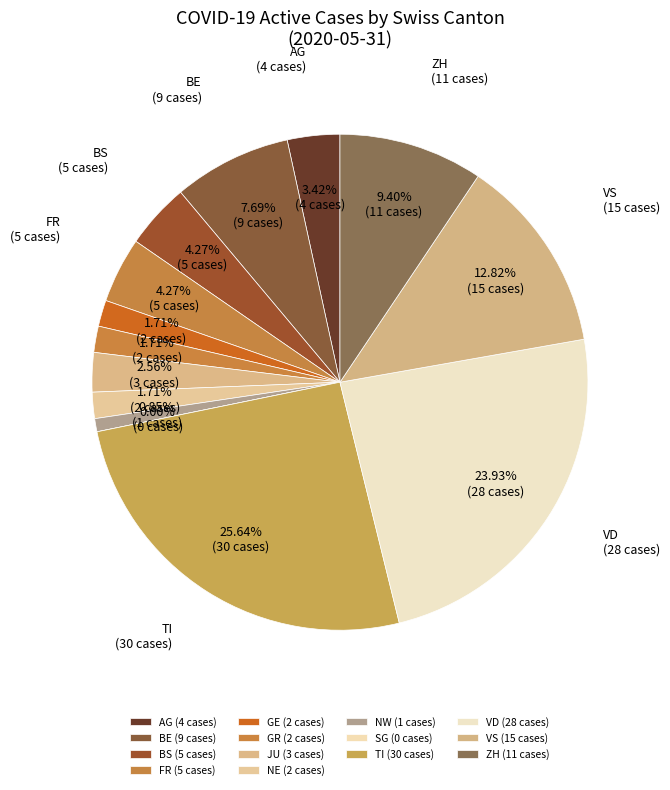

Does ZH account for over 50% of the chart?

No